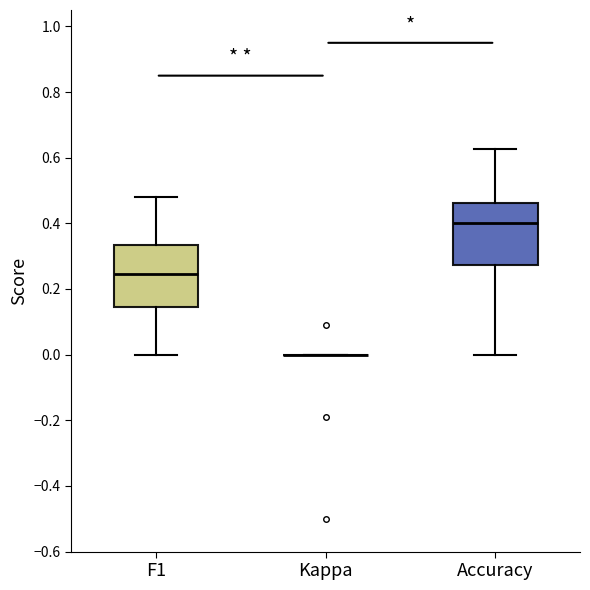

Where does the median line of the box for Accuracy sit on the y-axis? The values are not printed on the chart, so give them approximately, as read against the axis.

0.40